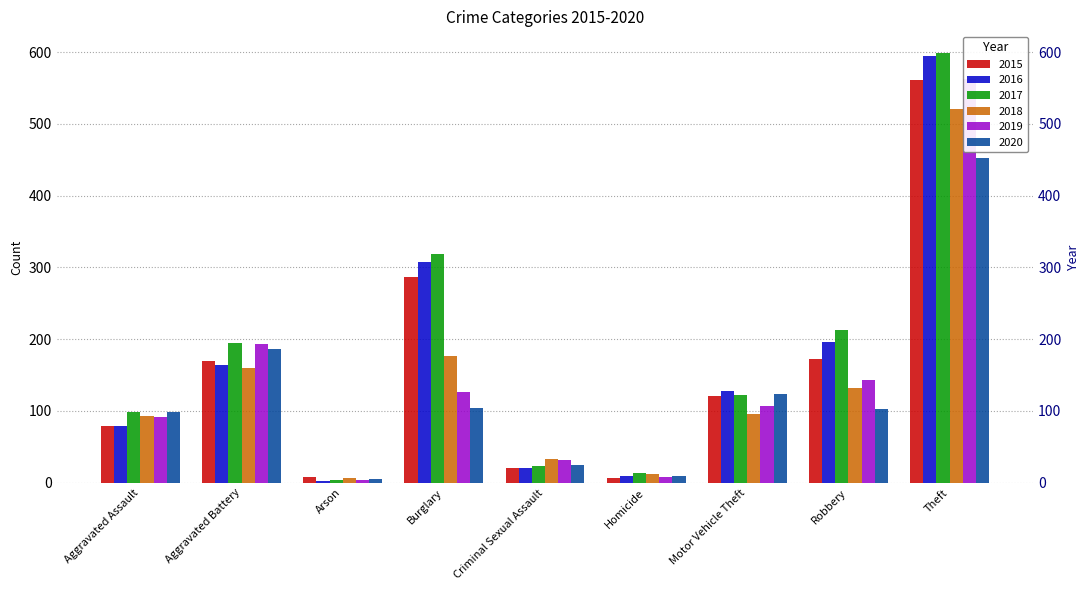

How many distinct data groups are displayed?

6